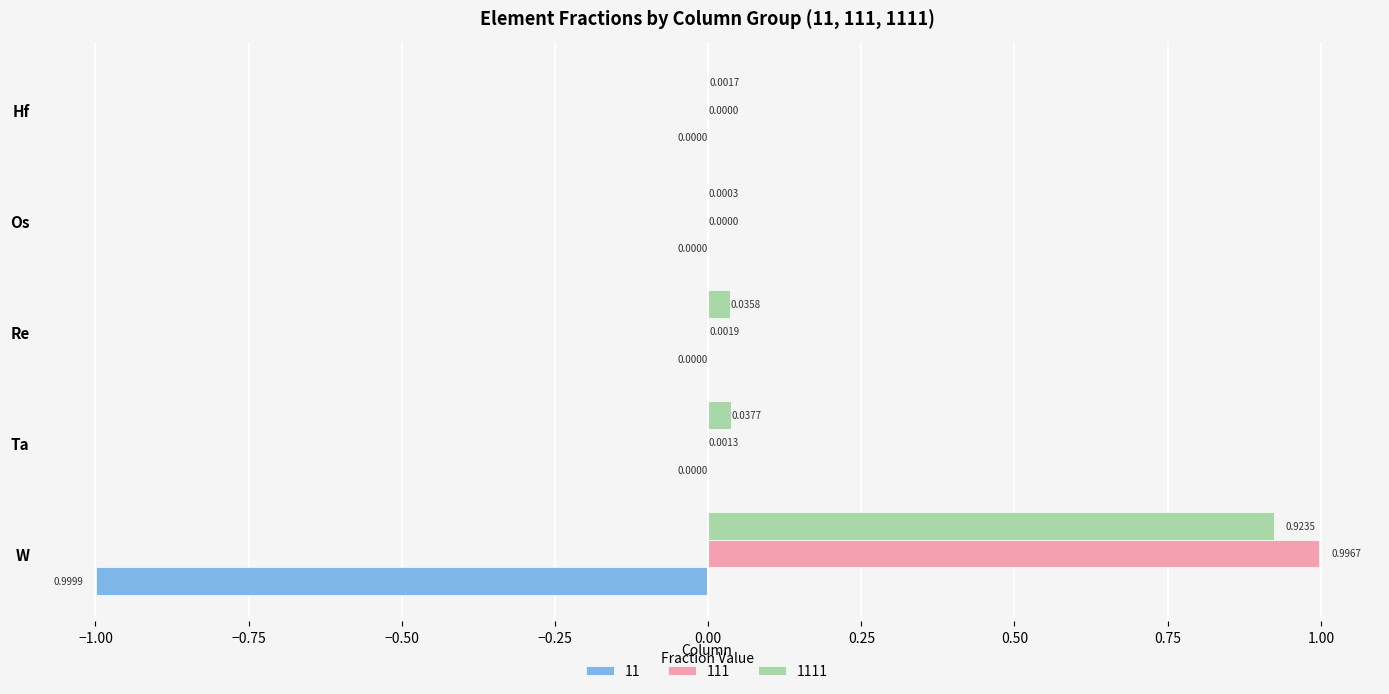

At which label does 1111 reach its peak?

W